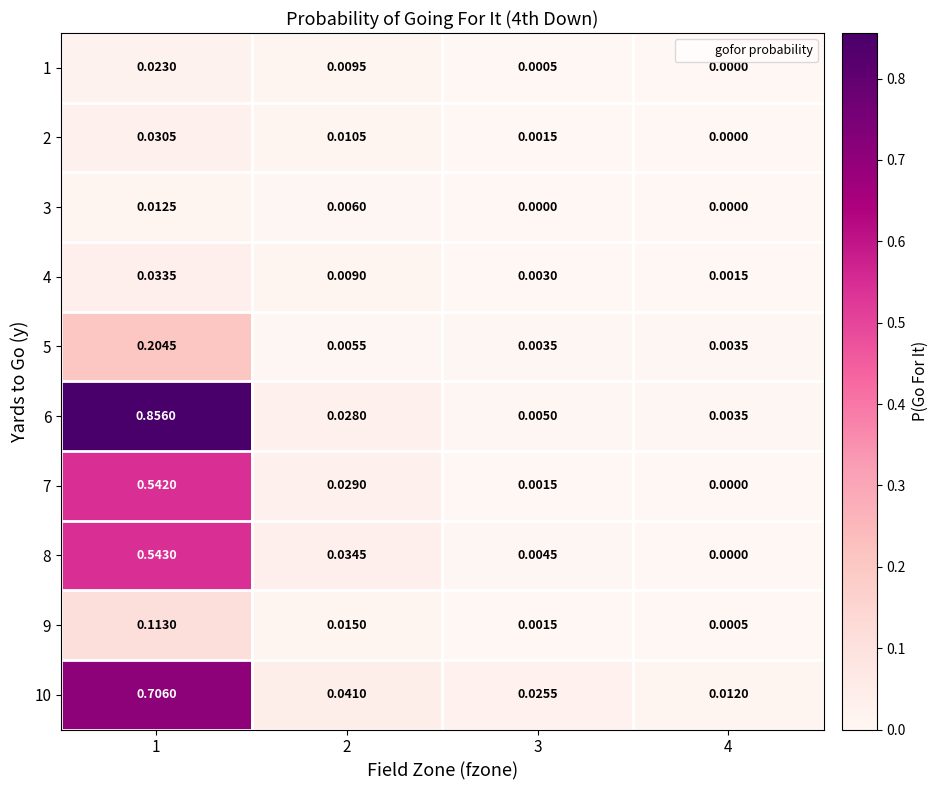

Is the value of 1 at 1 greater than the value of 10 at 2?

No